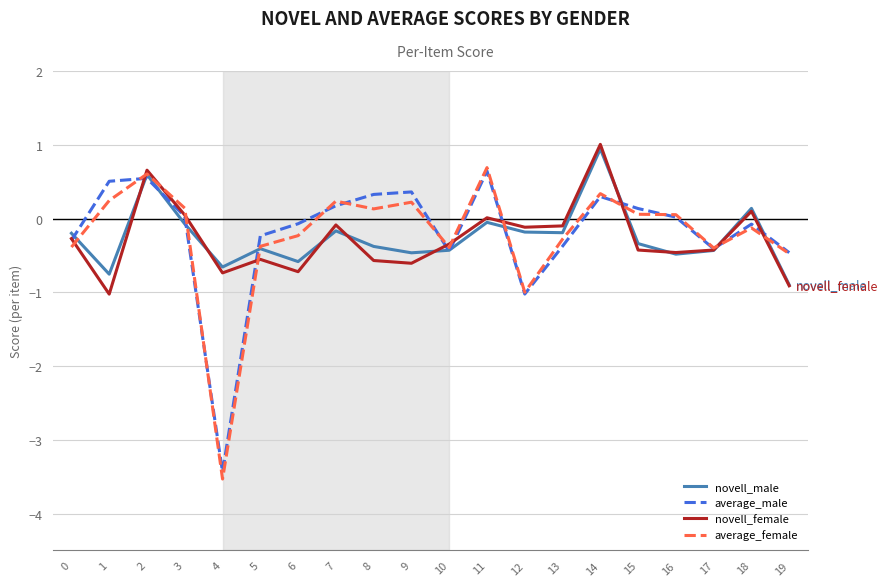

Which series ends up on top after the final intersection of average_female and novell_female?

average_female